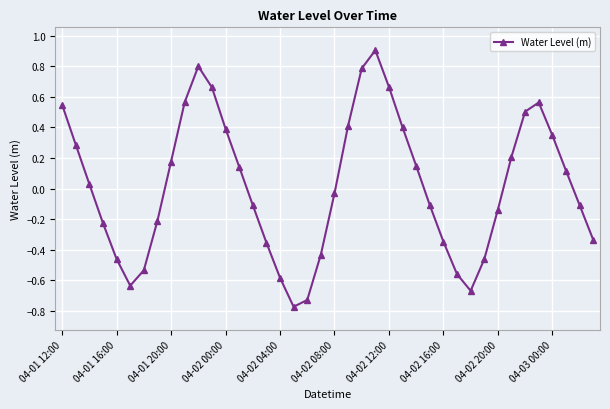

What is the difference between the maximum and minimum values?

1.7